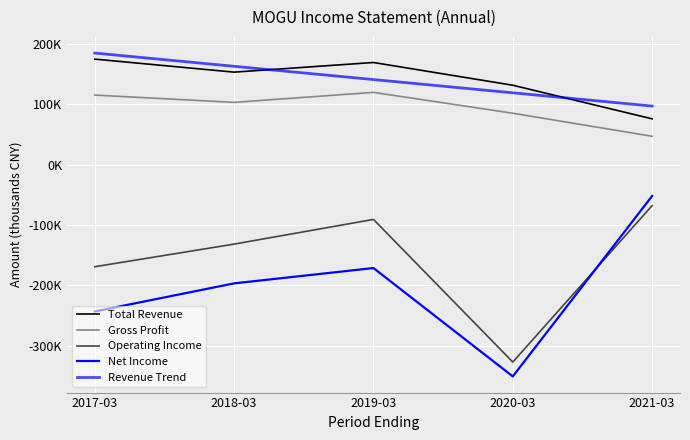

Does the chart display data point markers on the line(s)?

No